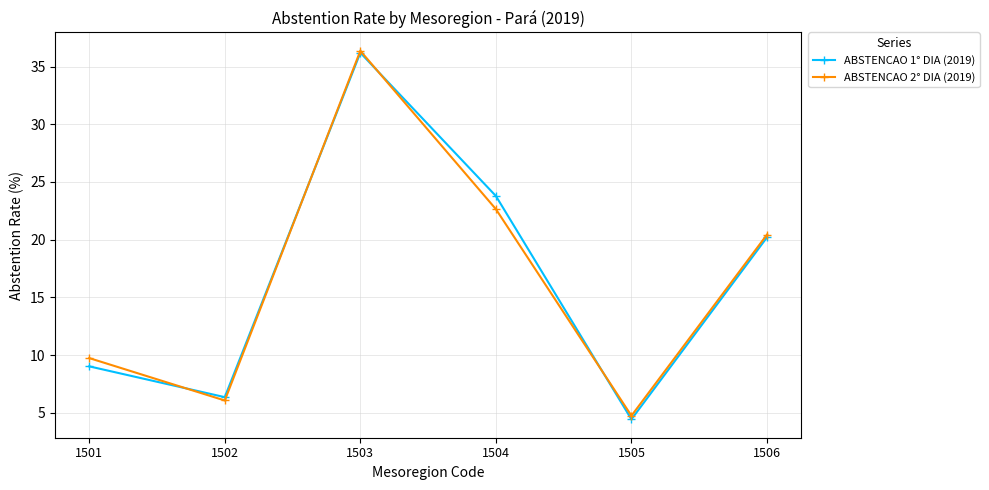

Which category has the highest value in the ABSTENCAO 1° DIA (2019) series?

1503